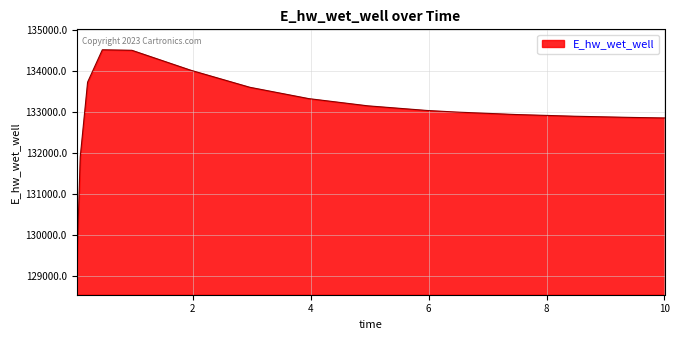

What is the smallest value displayed?

129032.5